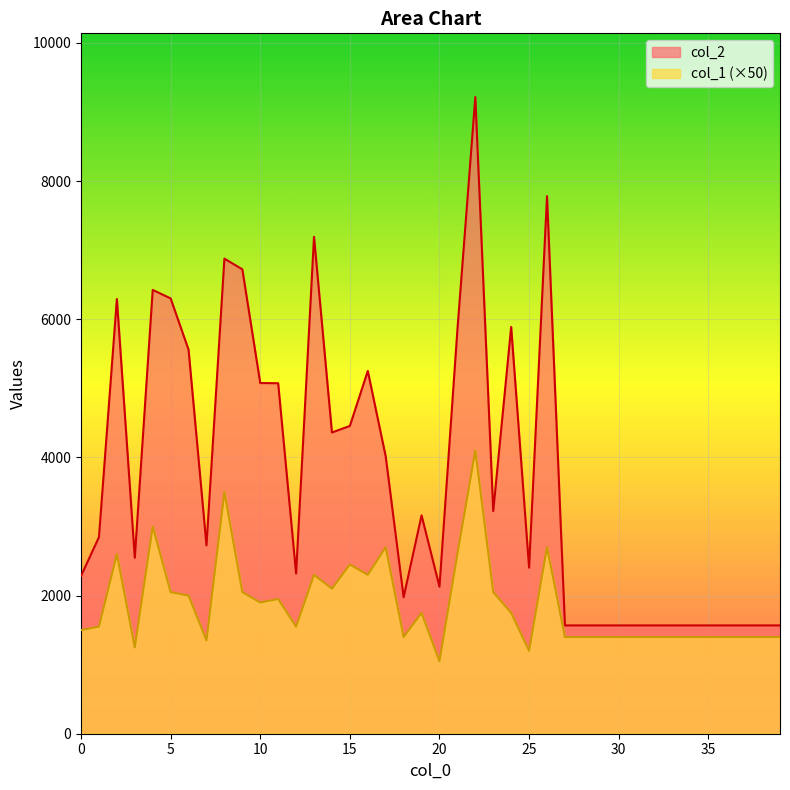

Between 10 and 1, which is larger?

10